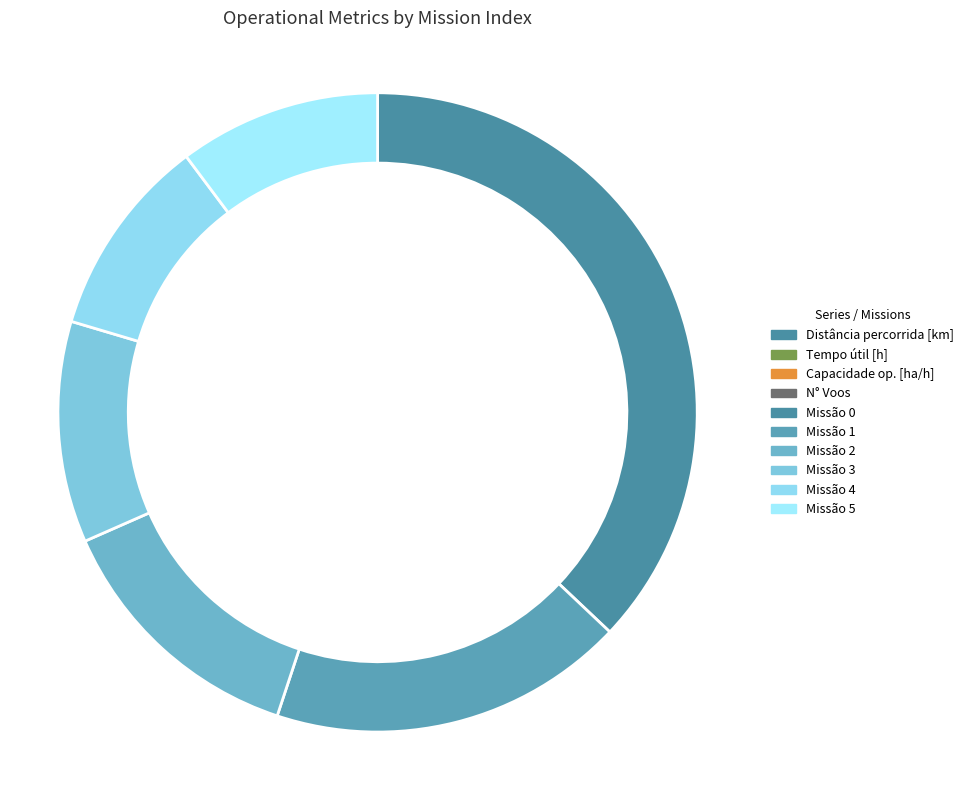

The 1 slice represents 23% of the pie. True or false?

False